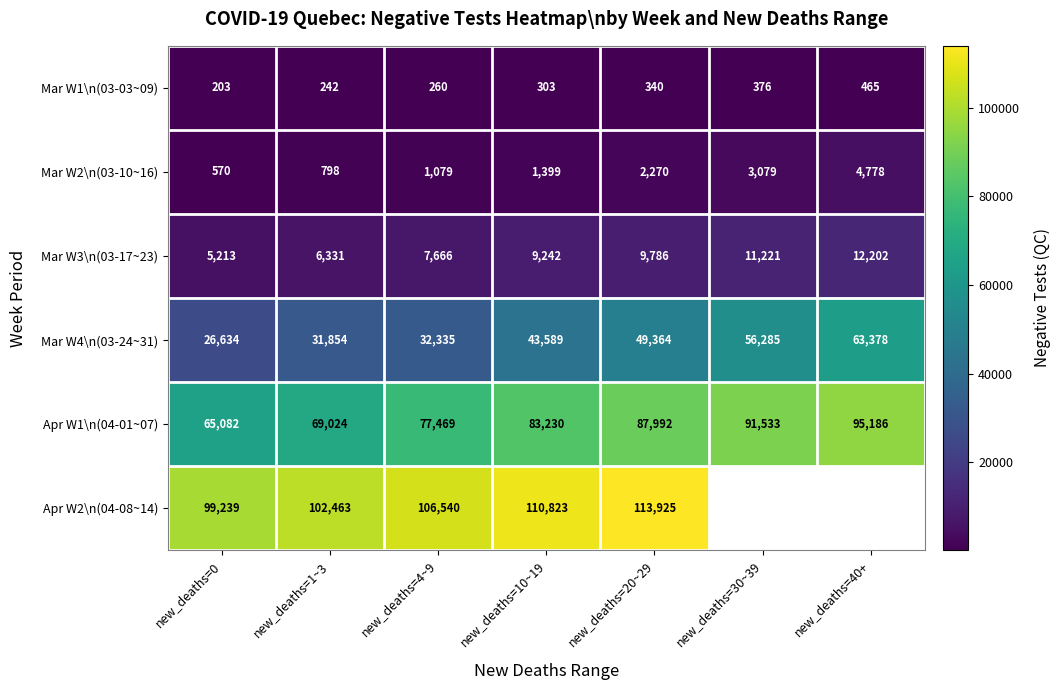

How many Mar W3\n(03-17~23) values are between 6331 and 11221?

5